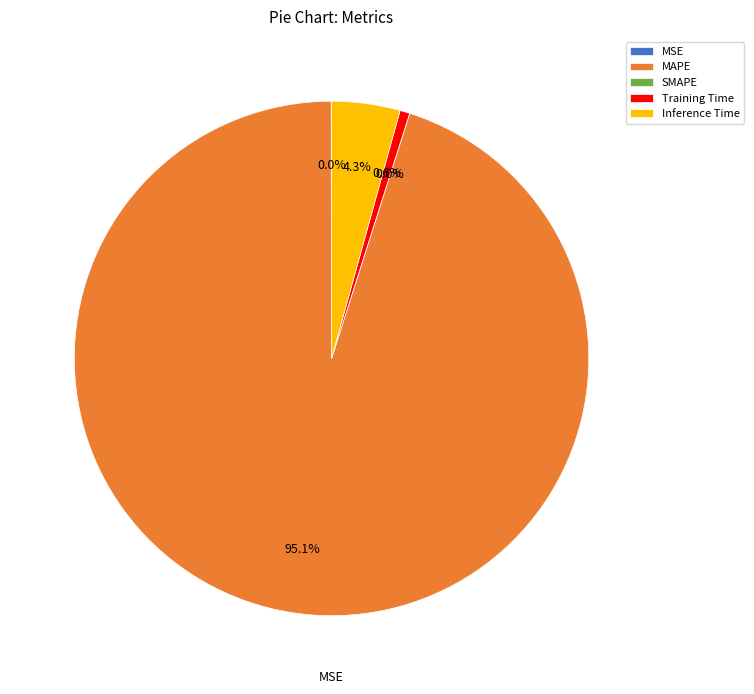

To the nearest percent, what is the difference between the largest and smallest slice percentages?

95%